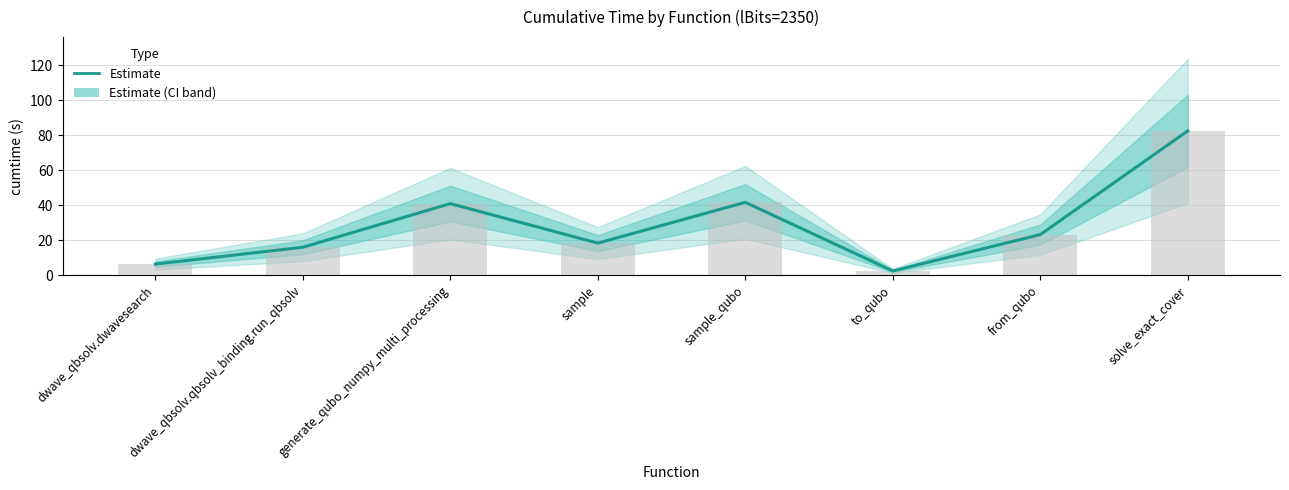

What is the label of the 3rd bar from the left?

generate_qubo_numpy_multi_processing